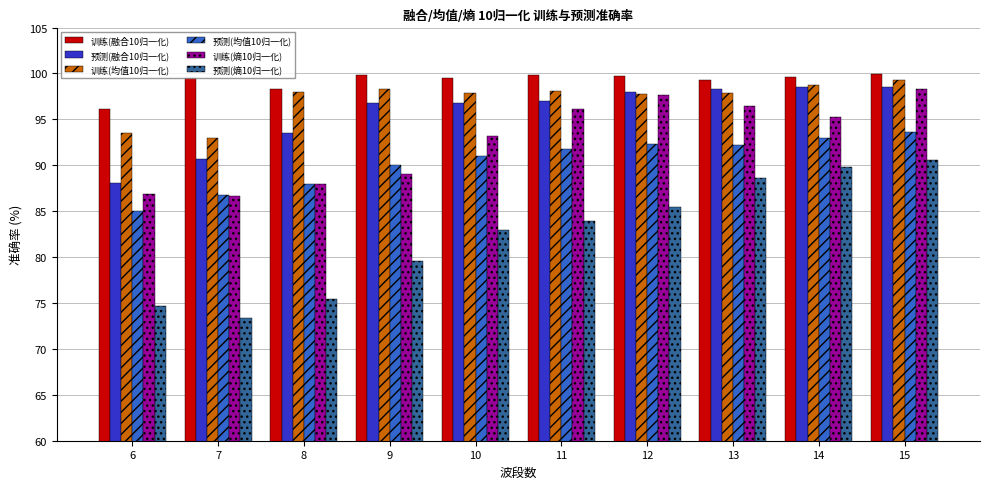

Which series has the widest spread of values?

预测(熵10归一化)